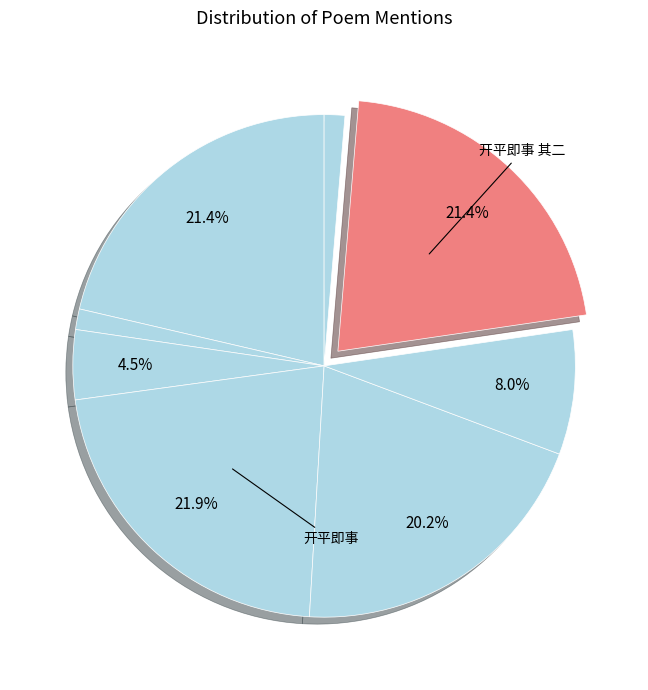

How many segments does this pie chart have?

8